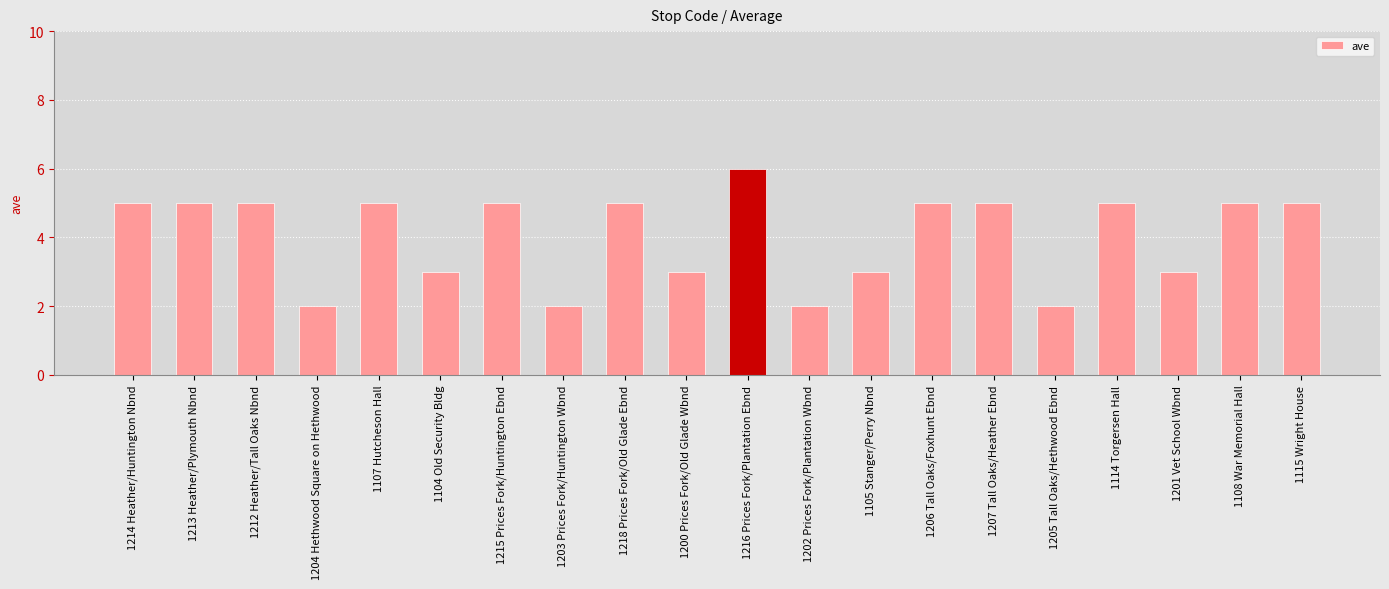

What is the maximum value shown in the chart?

6